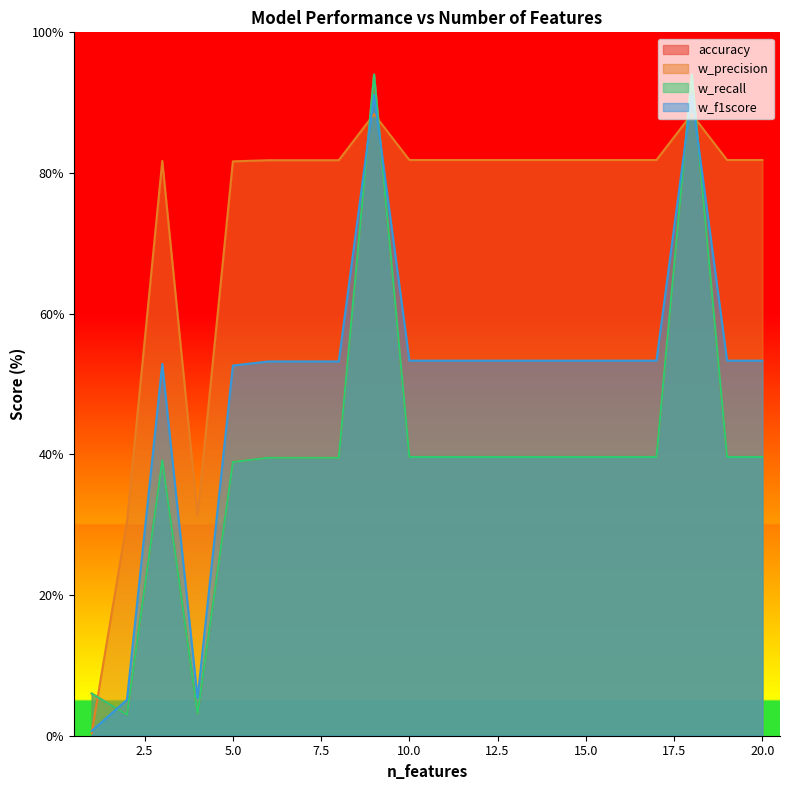

What is the maximum value shown in the chart?

94.0